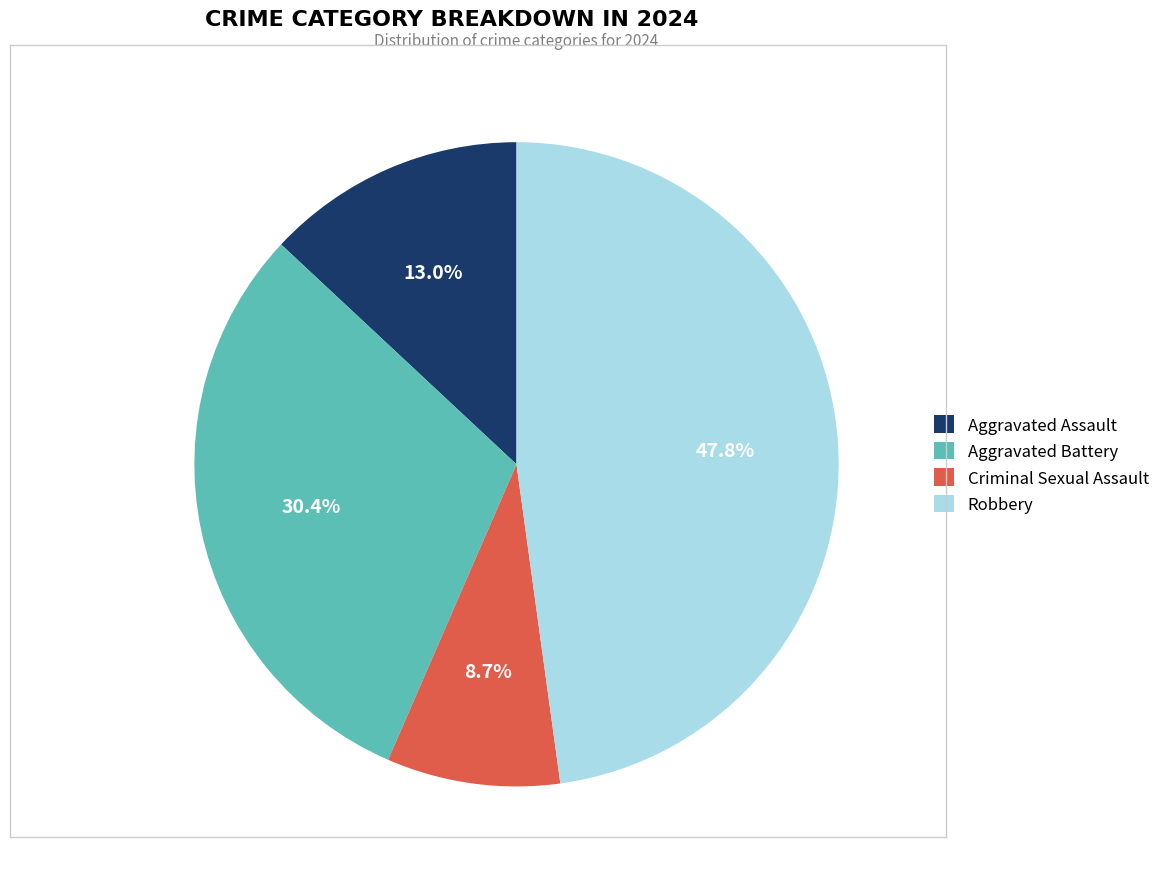

How many slices are in this pie chart?

4